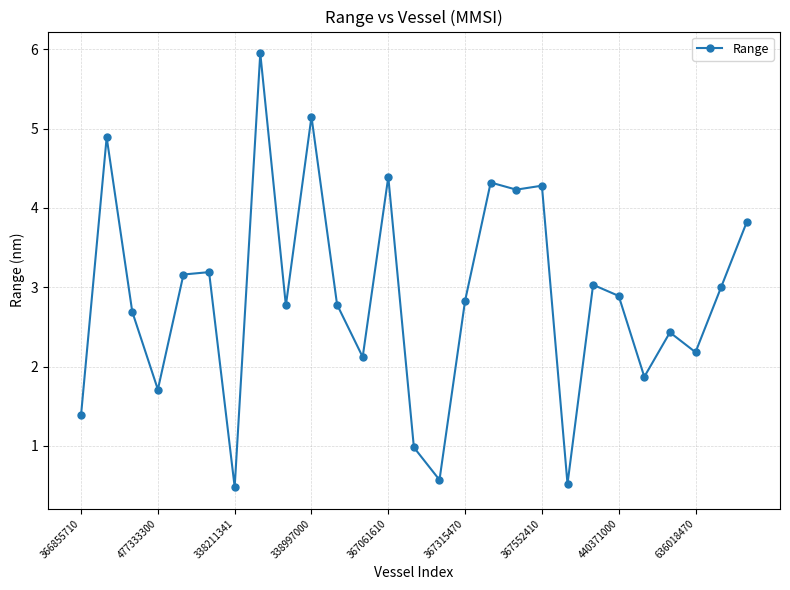

What is the value of the 8th point from the left?

6.0